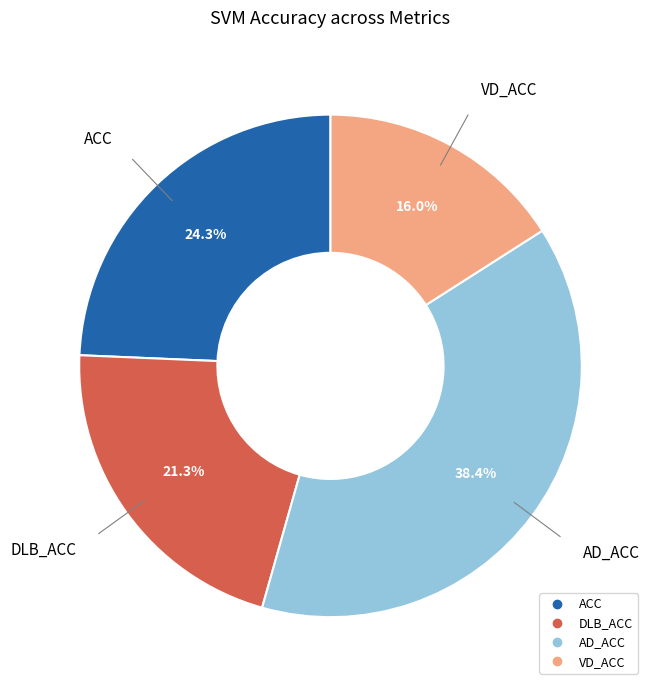

Is it true that VD_ACC is 16% of the pie?

True